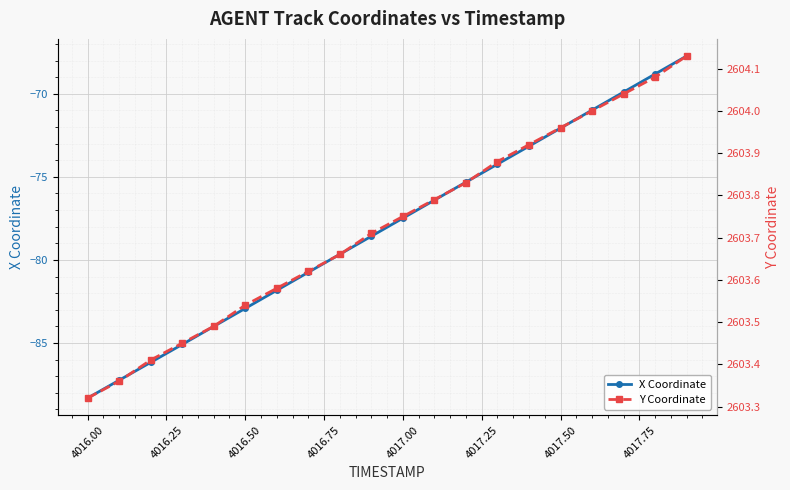

True or false: X Coordinate has more than 0 points higher than both neighbors.

False